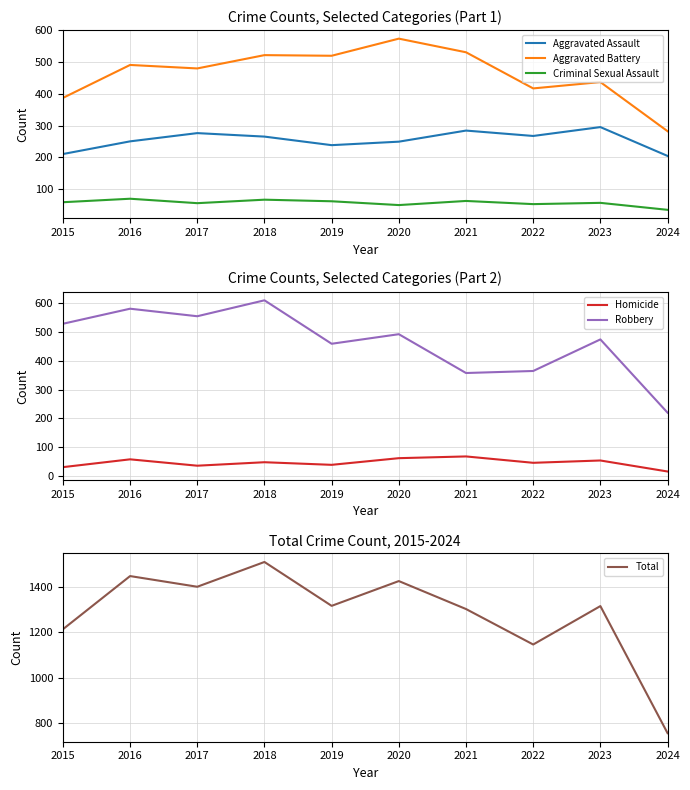

What are all the series names shown in the legend?

Aggravated Assault, Aggravated Battery, Criminal Sexual Assault, Homicide, Robbery, Total